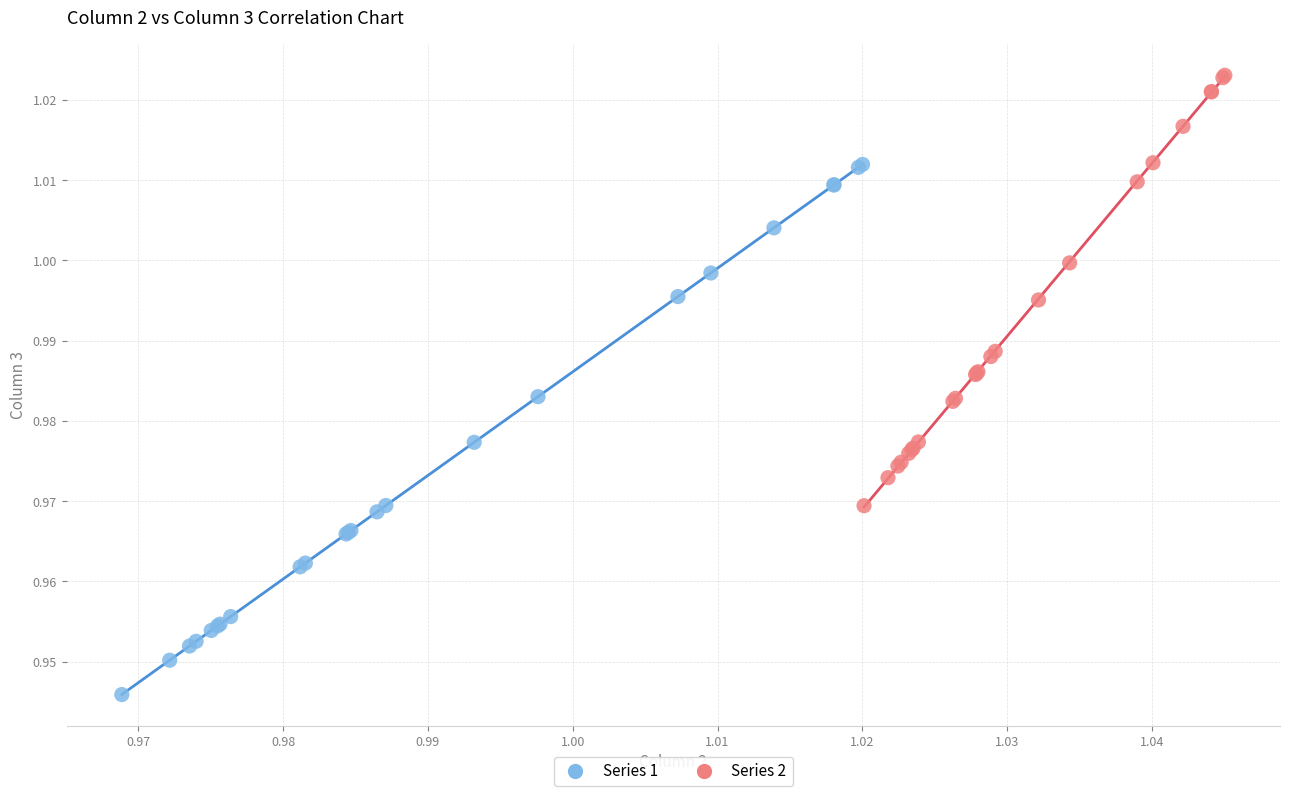

Which series reaches the maximum Y coordinate?

Series 2